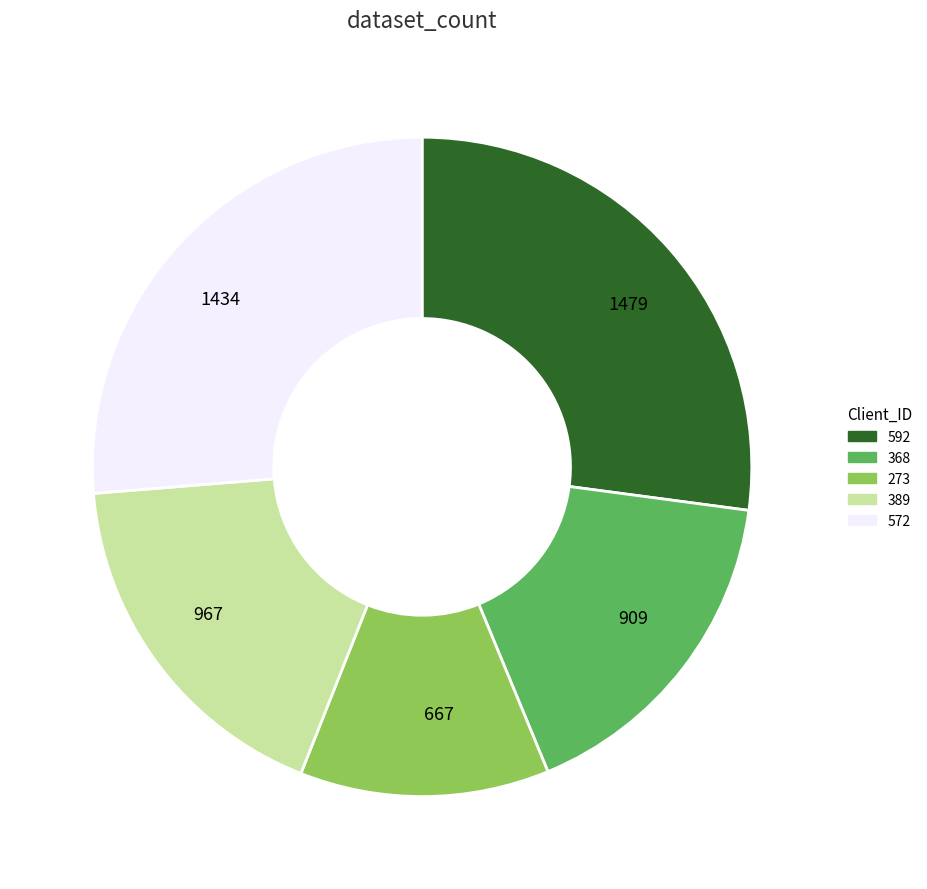

Which category has the smallest portion of the pie?

667